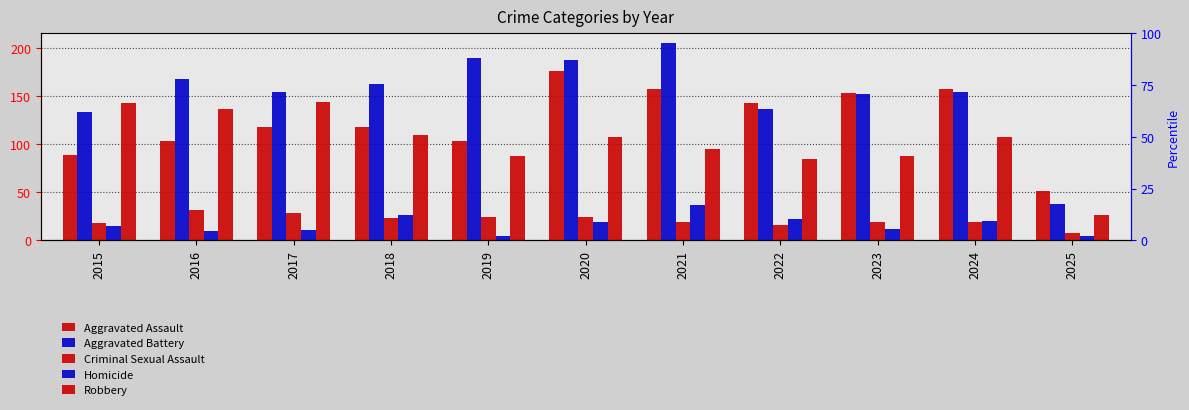

Is it true that Criminal Sexual Assault equals 26 at 2022?

False